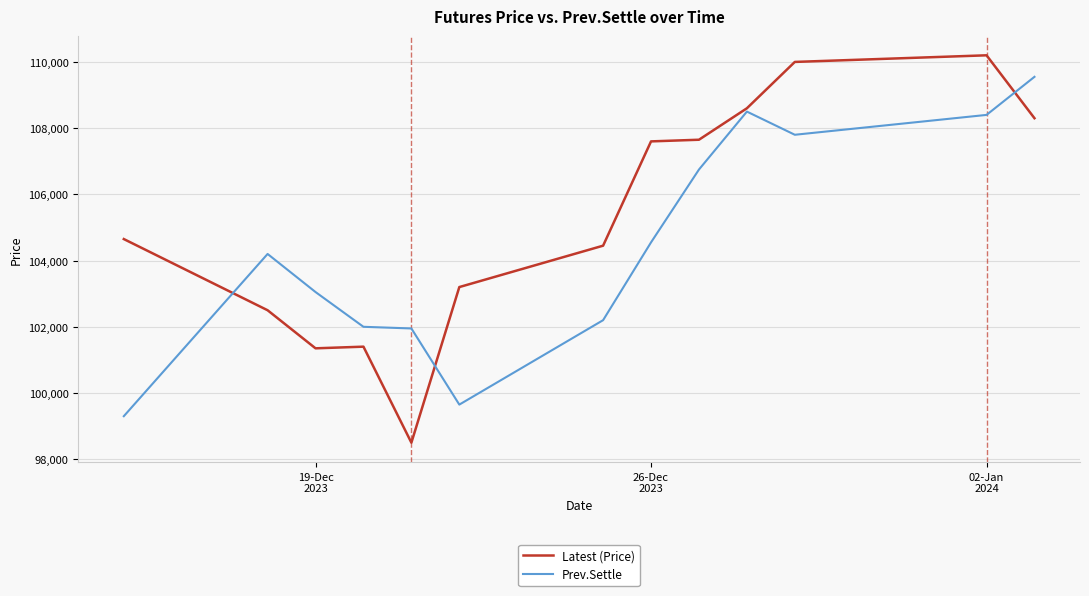

At how many categories does at least one series exceed 109410?

3